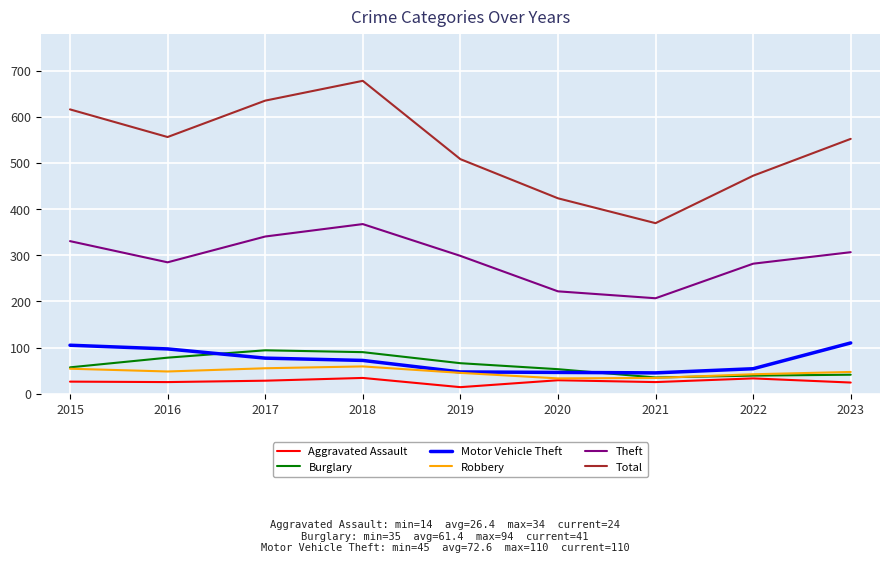

What is the difference between the maximum and minimum values in the Burglary series?

59